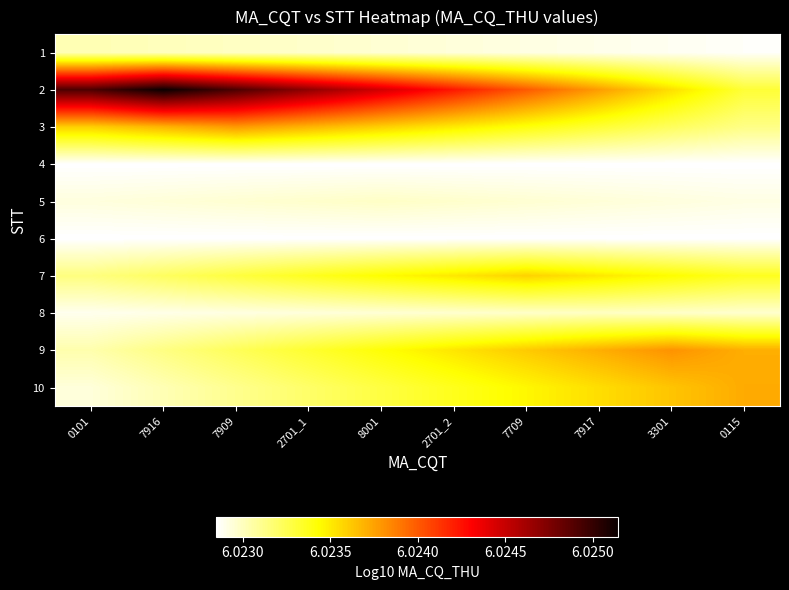

Reading left to right, transcribe all the data shown in this chart.

1: 0101=6.0	7916=6.0	7909=6.0	2701_1=6.0	8001=6.0	2701_2=6.0	7709=6.0	7917=6.0	3301=6.0	0115=6.0
2: 0101=6.0	7916=6.0	7909=6.0	2701_1=6.0	8001=6.0	2701_2=6.0	7709=6.0	7917=6.0	3301=6.0	0115=6.0
3: 0101=6.0	7916=6.0	7909=6.0	2701_1=6.0	8001=6.0	2701_2=6.0	7709=6.0	7917=6.0	3301=6.0	0115=6.0
4: 0101=6.0	7916=6.0	7909=6.0	2701_1=6.0	8001=6.0	2701_2=6.0	7709=6.0	7917=6.0	3301=6.0	0115=6.0
5: 0101=6.0	7916=6.0	7909=6.0	2701_1=6.0	8001=6.0	2701_2=6.0	7709=6.0	7917=6.0	3301=6.0	0115=6.0
6: 0101=6.0	7916=6.0	7909=6.0	2701_1=6.0	8001=6.0	2701_2=6.0	7709=6.0	7917=6.0	3301=6.0	0115=6.0
7: 0101=6.0	7916=6.0	7909=6.0	2701_1=6.0	8001=6.0	2701_2=6.0	7709=6.0	7917=6.0	3301=6.0	0115=6.0
8: 0101=6.0	7916=6.0	7909=6.0	2701_1=6.0	8001=6.0	2701_2=6.0	7709=6.0	7917=6.0	3301=6.0	0115=6.0
9: 0101=6.0	7916=6.0	7909=6.0	2701_1=6.0	8001=6.0	2701_2=6.0	7709=6.0	7917=6.0	3301=6.0	0115=6.0
10: 0101=6.0	7916=6.0	7909=6.0	2701_1=6.0	8001=6.0	2701_2=6.0	7709=6.0	7917=6.0	3301=6.0	0115=6.0